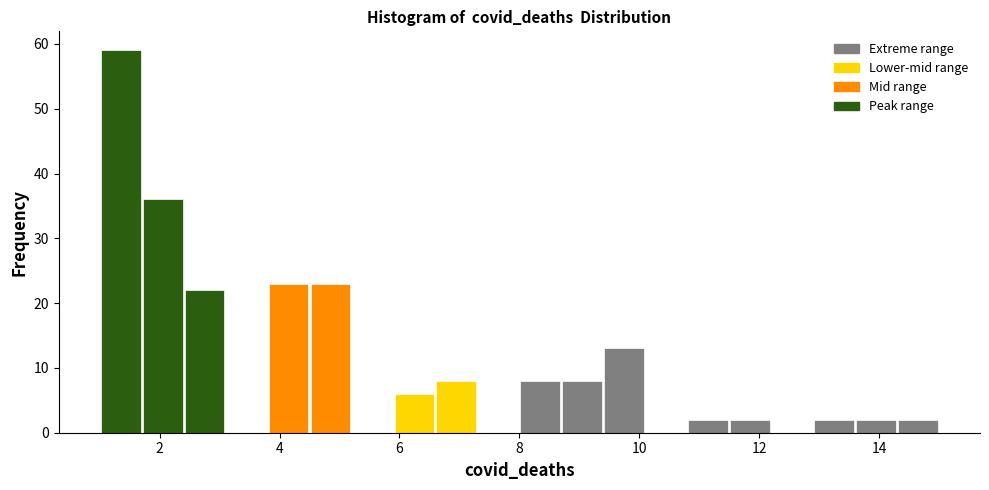

Read against the x-axis, roughly where is the centre of the tallest bar?

1.4